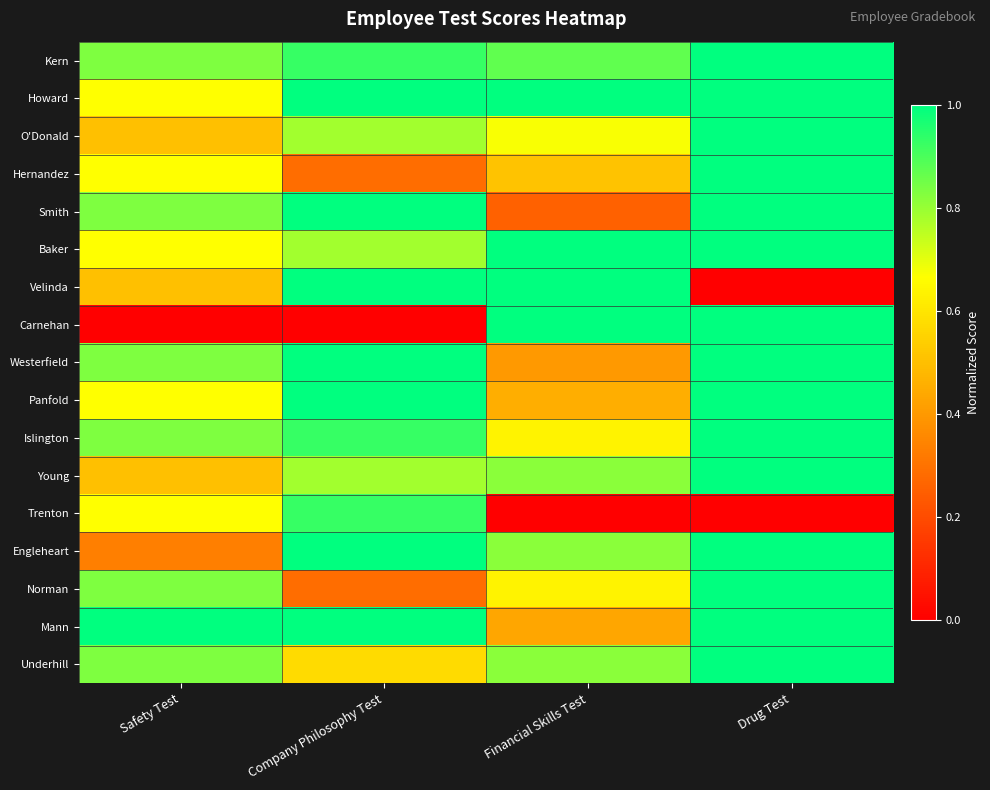

What is the total value across all series at Company Philosophy Test?

13.3